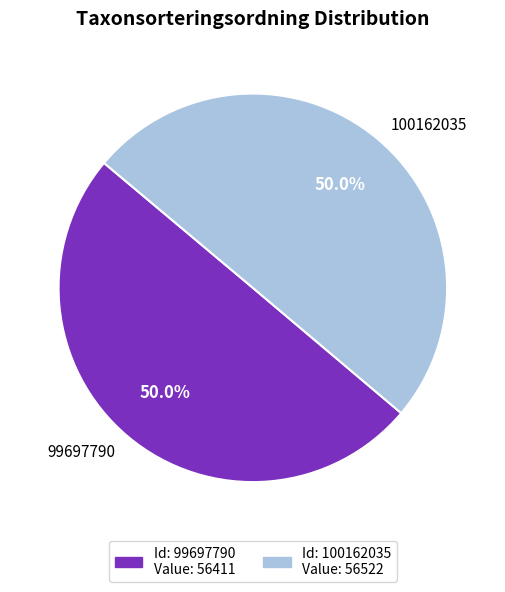

Approximately how many times larger is the value at 100162035 compared to 99697790?

1.0